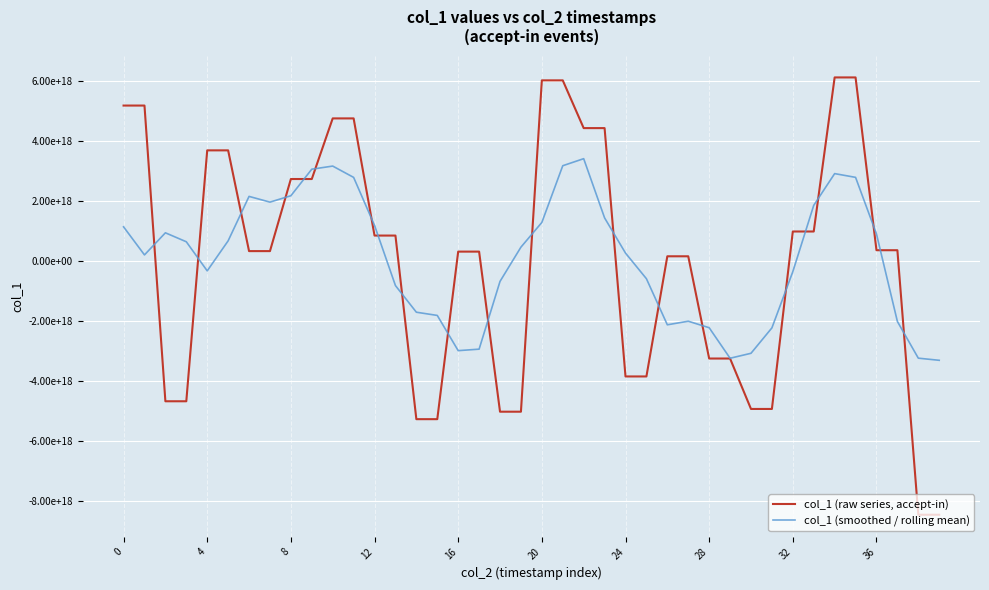

What is the value of the col_1 (smoothed / rolling mean) point at the 22nd from the left?

3175493257083894784